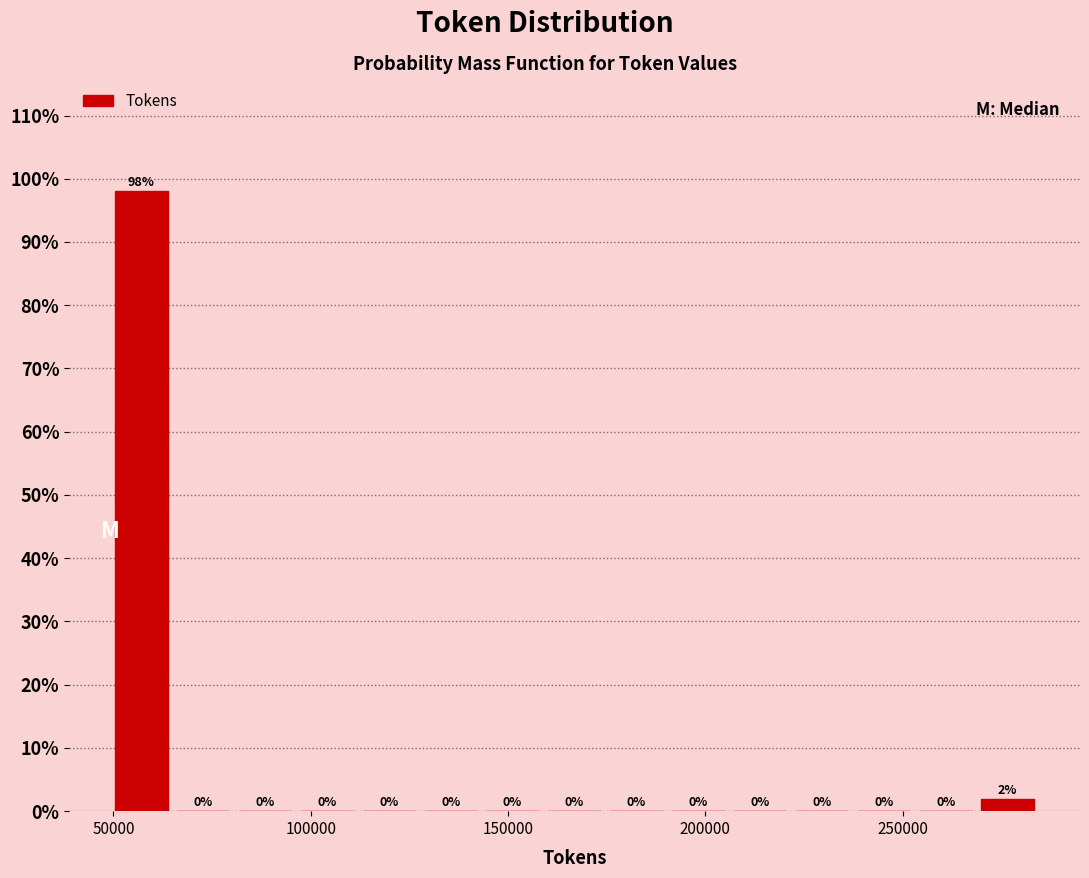

Read against the x-axis, roughly where is the centre of the tallest bar?

55000